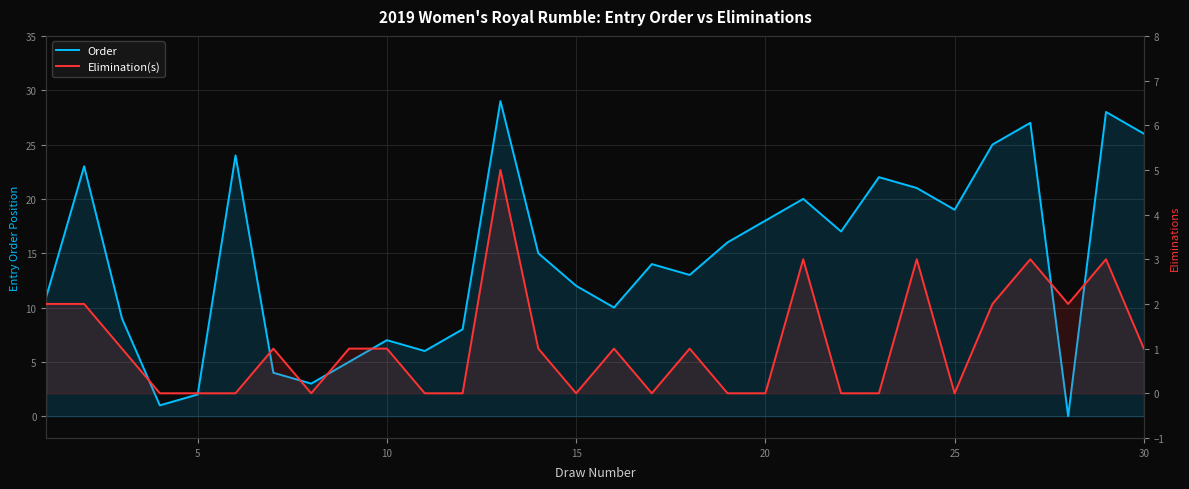

What is the average value of the Order series?

14